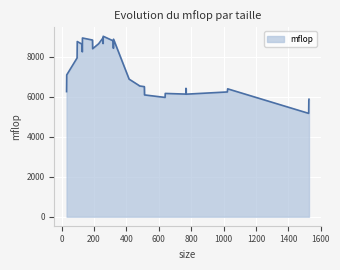

What is the difference between the maximum and minimum values?

3852.4